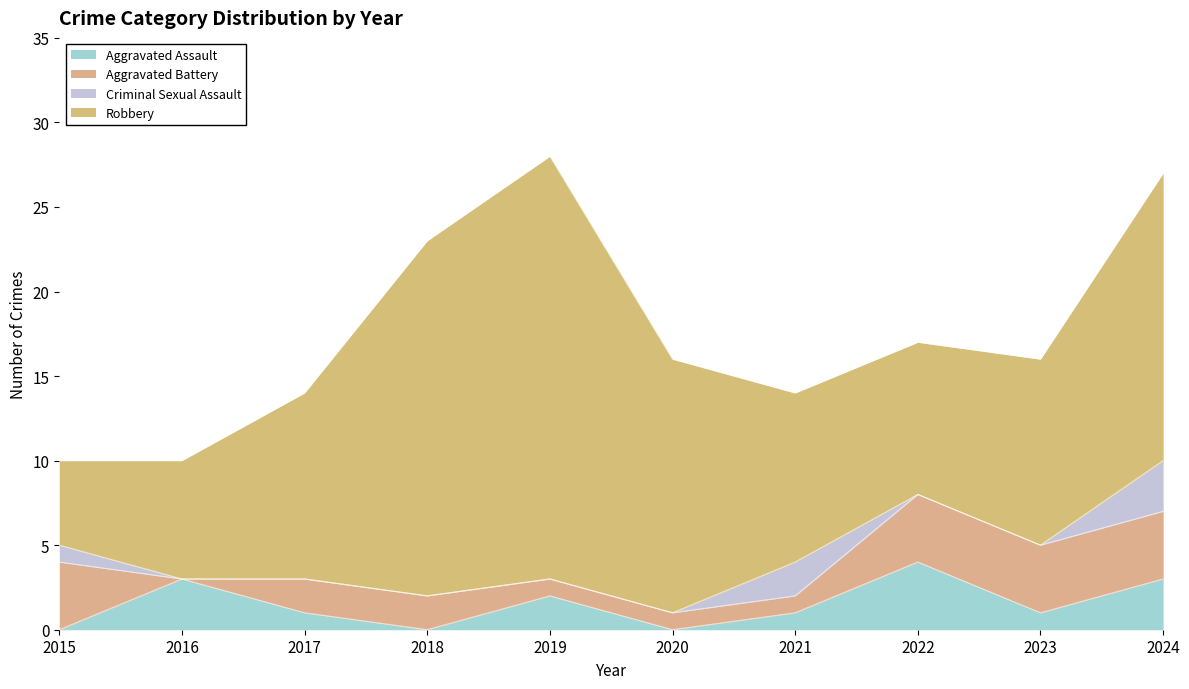

Which series has the largest total across all categories?

Robbery